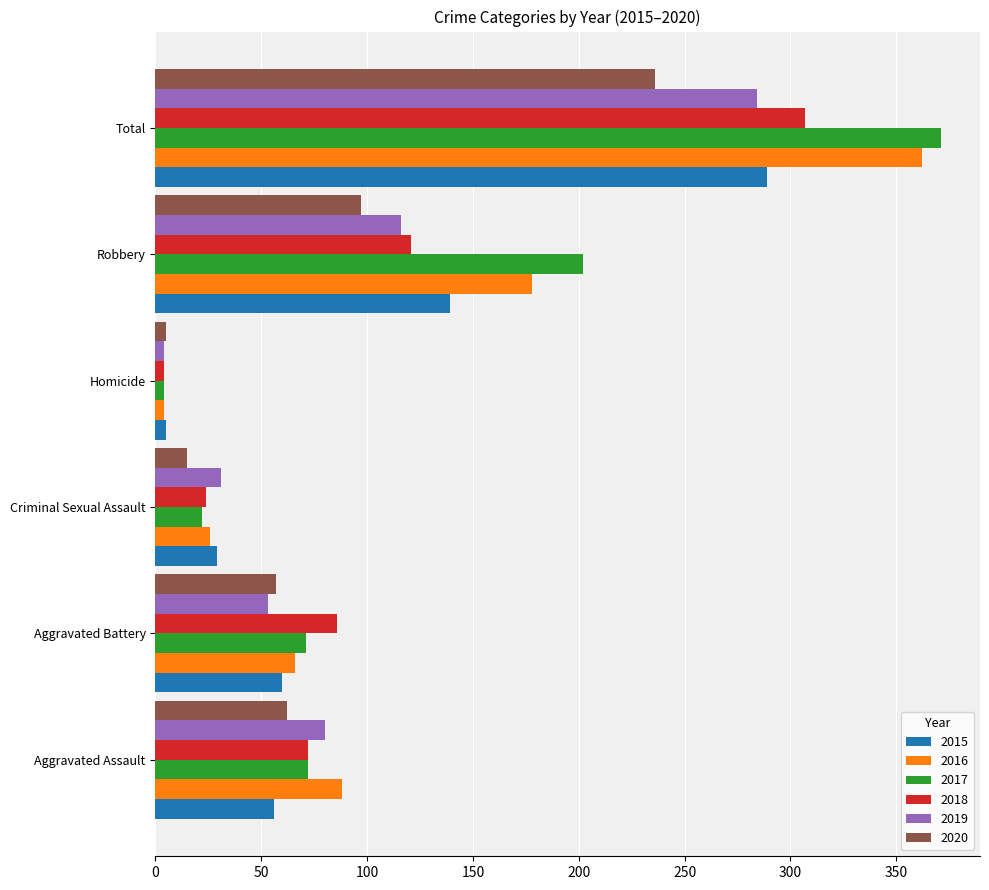

What is the greatest value displayed?

371